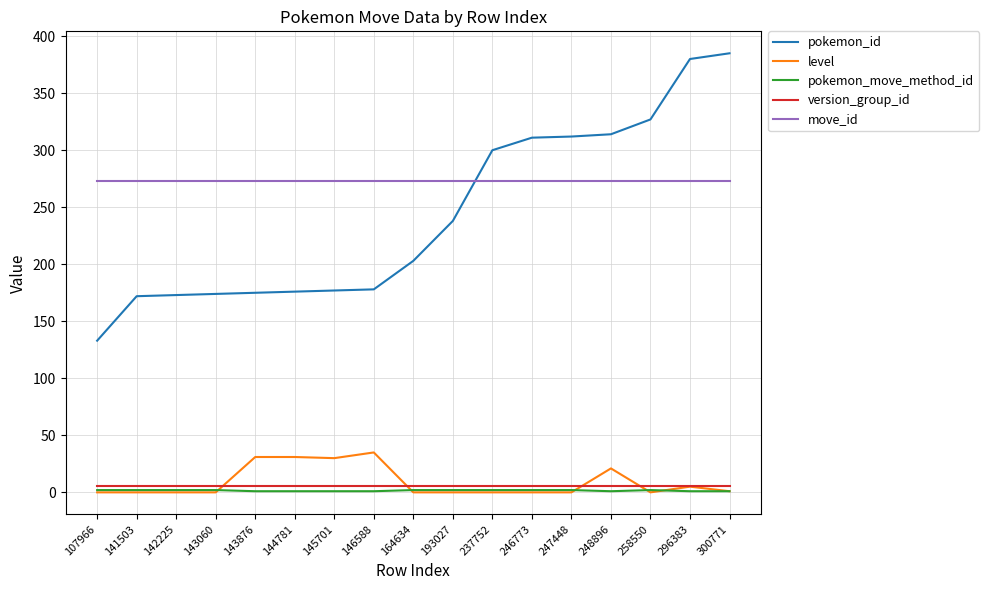

Does the chart have visible grid lines?

Yes